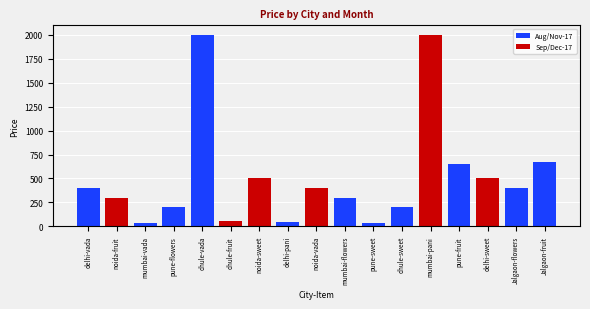

List the series in order of their overall mean, lowest first.

Sep/Dec-17, Aug/Nov-17